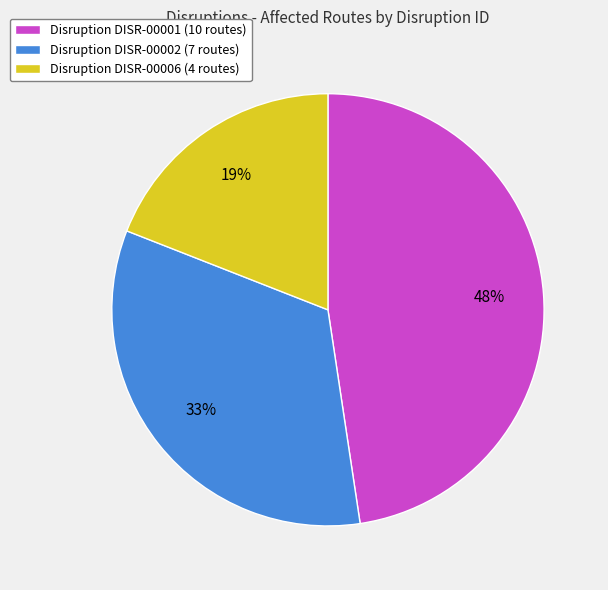

To the nearest percent, what percentage of the pie is Disruption DISR-00002 (7 routes)?

33%